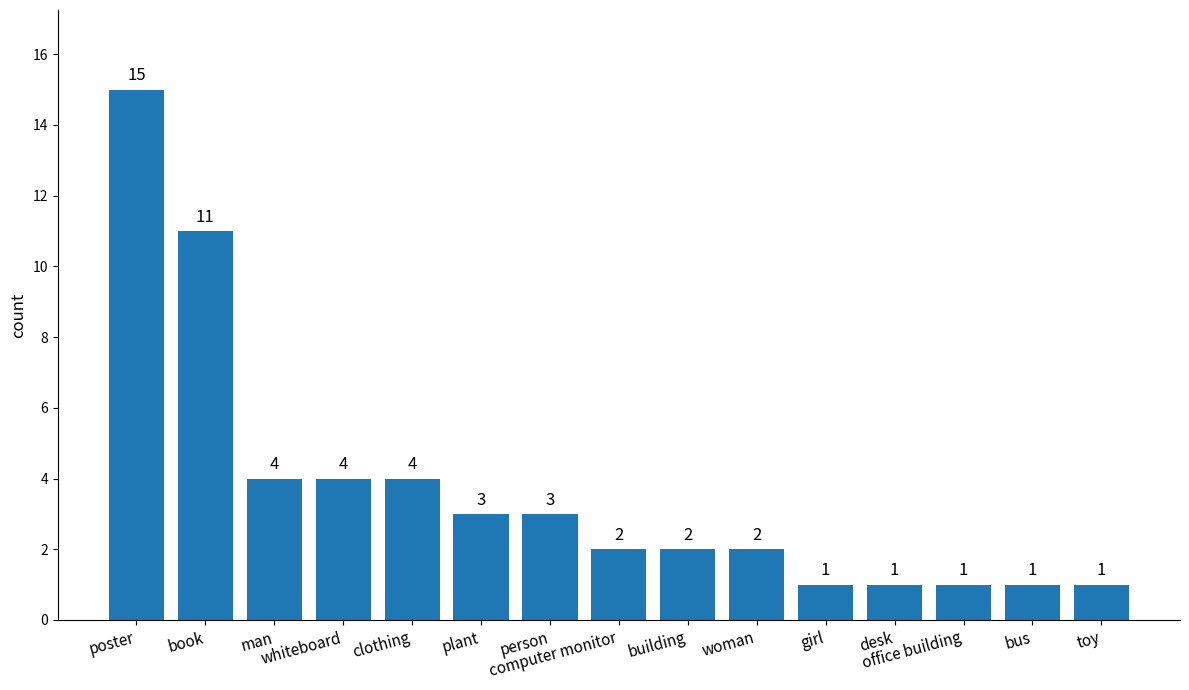

What is the difference between the maximum and minimum values?

14